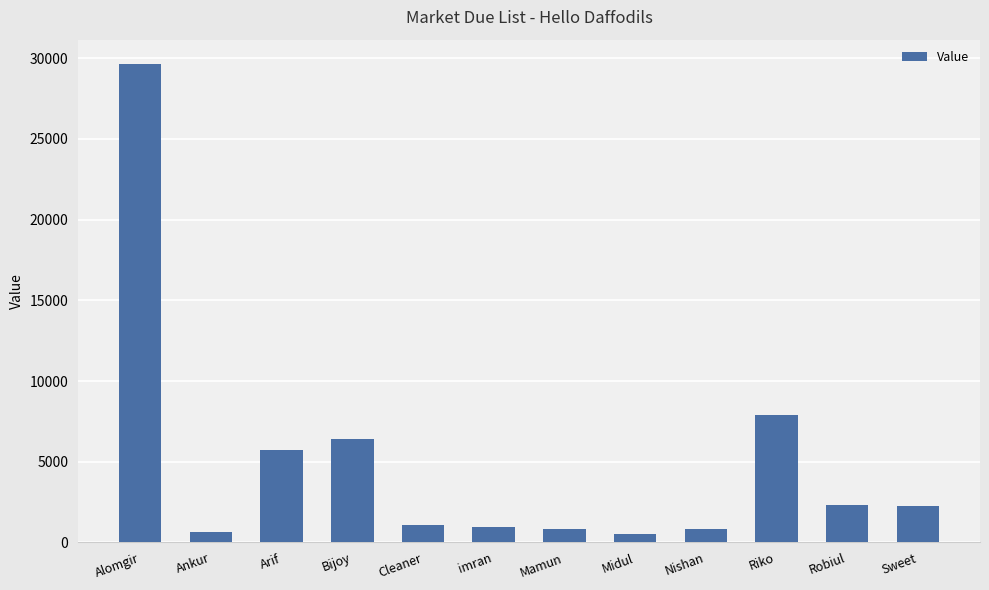

True or false: the data shows 645 at Ankur.

True